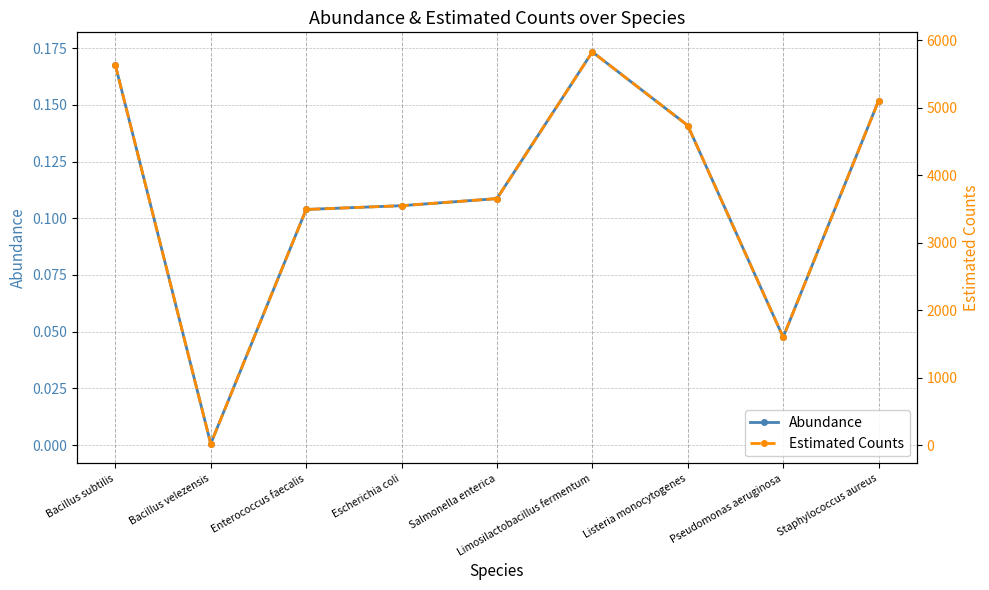

Rank the series by their maximum value, from highest to lowest.

Estimated Counts, Abundance